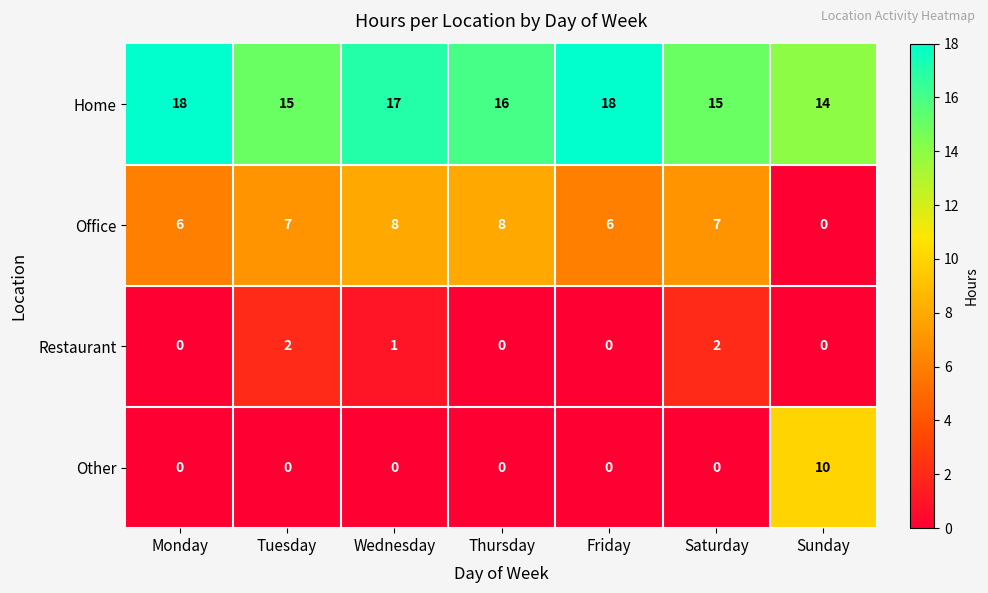

Which series has the largest range (max minus min)?

Other